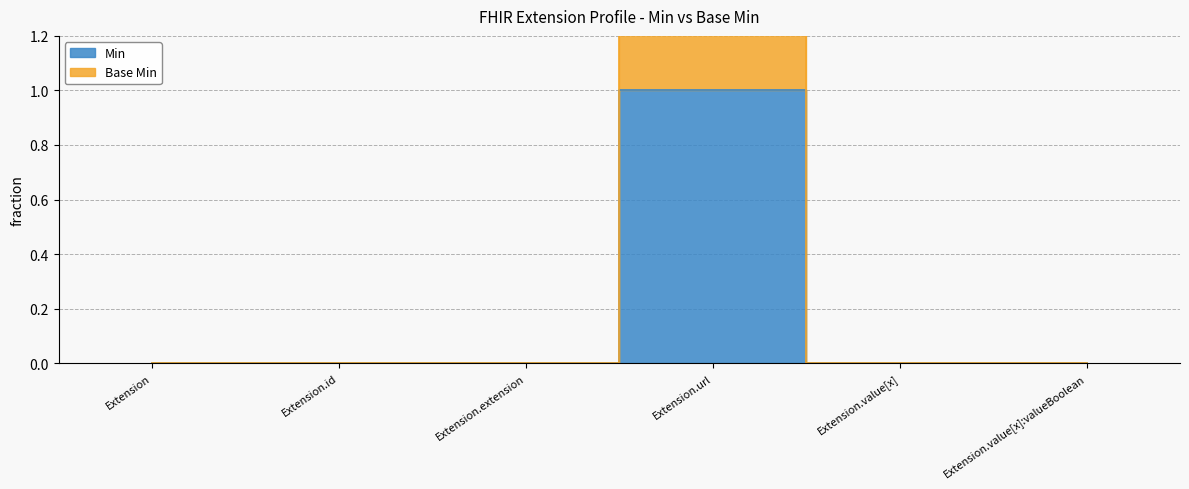

What is the difference between the maximum and minimum values in the Min series?

1